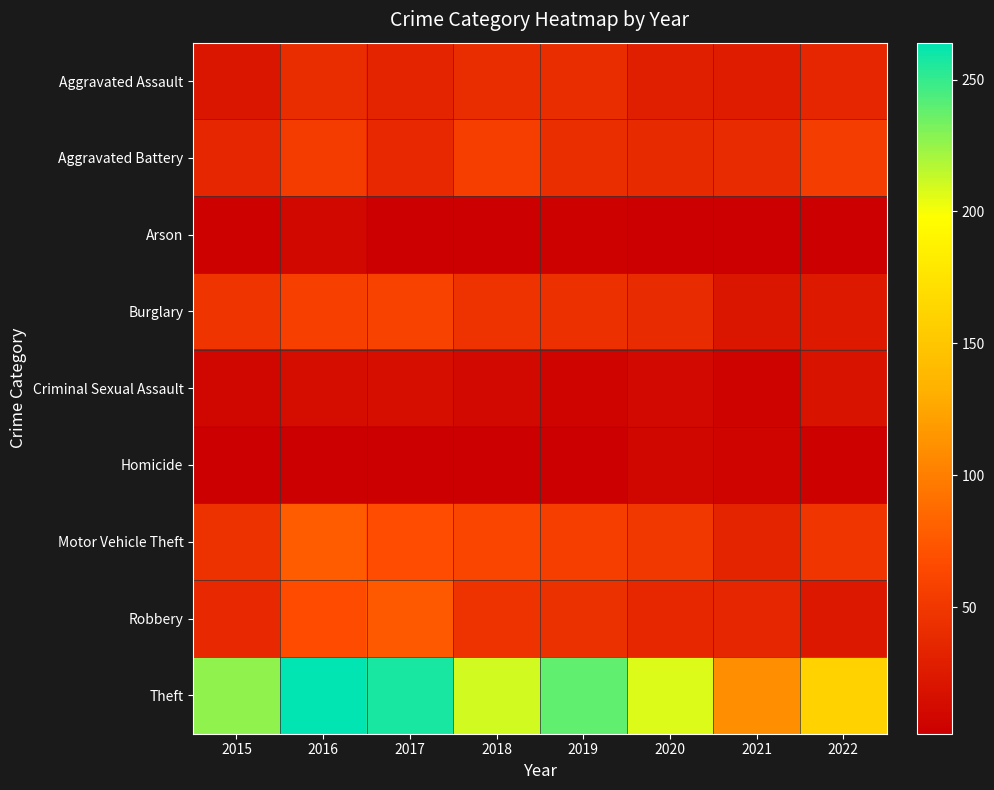

Reading right to left, extract all data points from this chart.

Aggravated Assault: 2022=35	2021=27	2020=29	2019=41	2018=41	2017=33	2016=41	2015=21
Aggravated Battery: 2022=55	2021=39	2020=38	2019=42	2018=56	2017=37	2016=54	2015=35
Arson: 2022=3	2021=3	2020=3	2019=5	2018=2	2017=3	2016=10	2015=4
Burglary: 2022=25	2021=21	2020=39	2019=43	2018=47	2017=60	2016=58	2015=48
Criminal Sexual Assault: 2022=19	2021=6	2020=11	2019=7	2018=11	2017=15	2016=14	2015=9
Homicide: 2022=4	2021=7	2020=9	2019=2	2018=3	2017=3	2016=3	2015=3
Motor Vehicle Theft: 2022=49	2021=33	2020=51	2019=56	2018=62	2017=68	2016=78	2015=46
Robbery: 2022=24	2021=35	2020=36	2019=44	2018=47	2017=76	2016=67	2015=37
Theft: 2022=160	2021=110	2020=207	2019=239	2018=210	2017=257	2016=264	2015=227